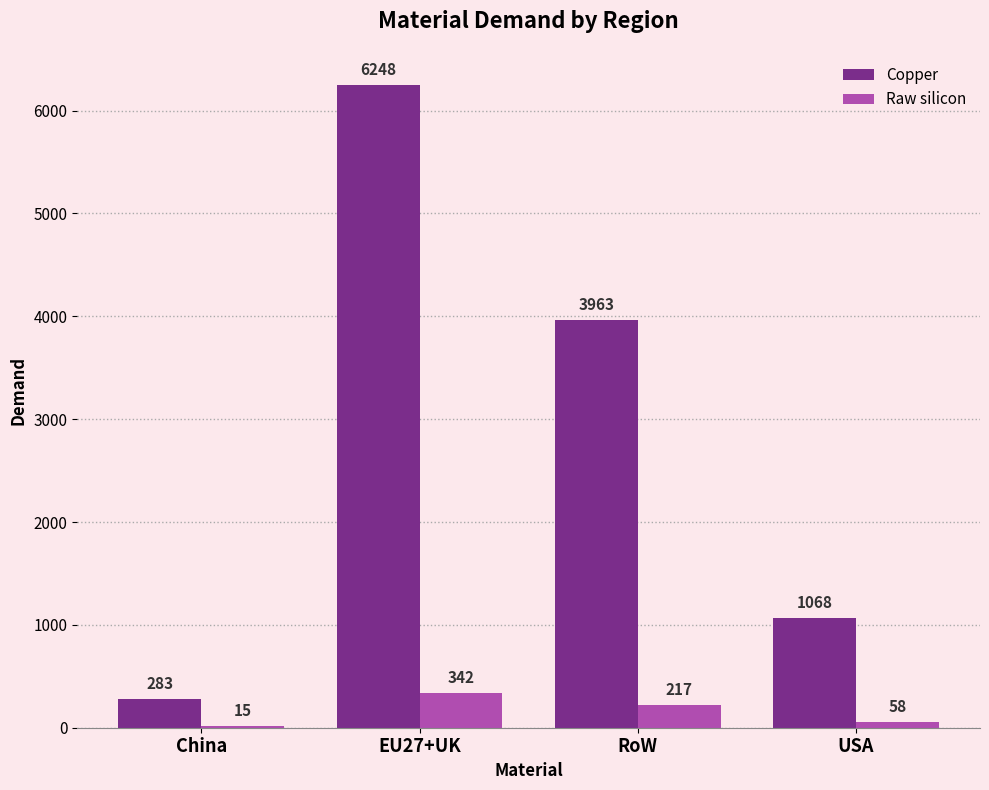

Which series changed the most between EU27+UK and USA?

Copper